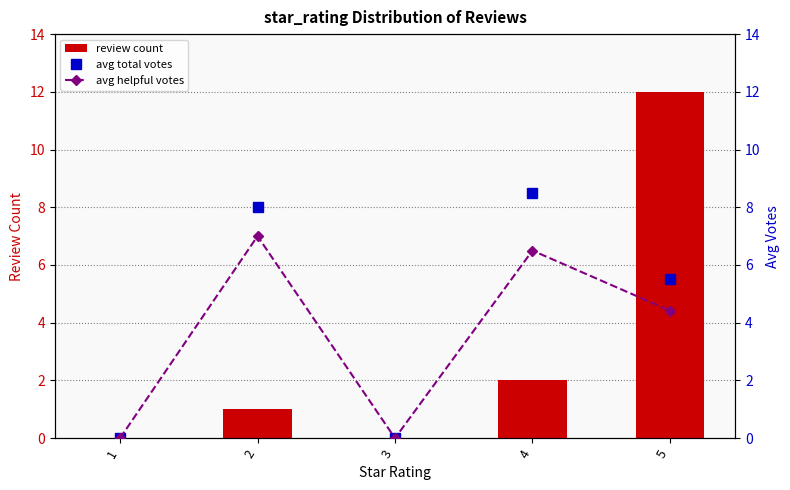

List the labels in order of avg total votes value, smallest first.

1, 3, 5, 2, 4